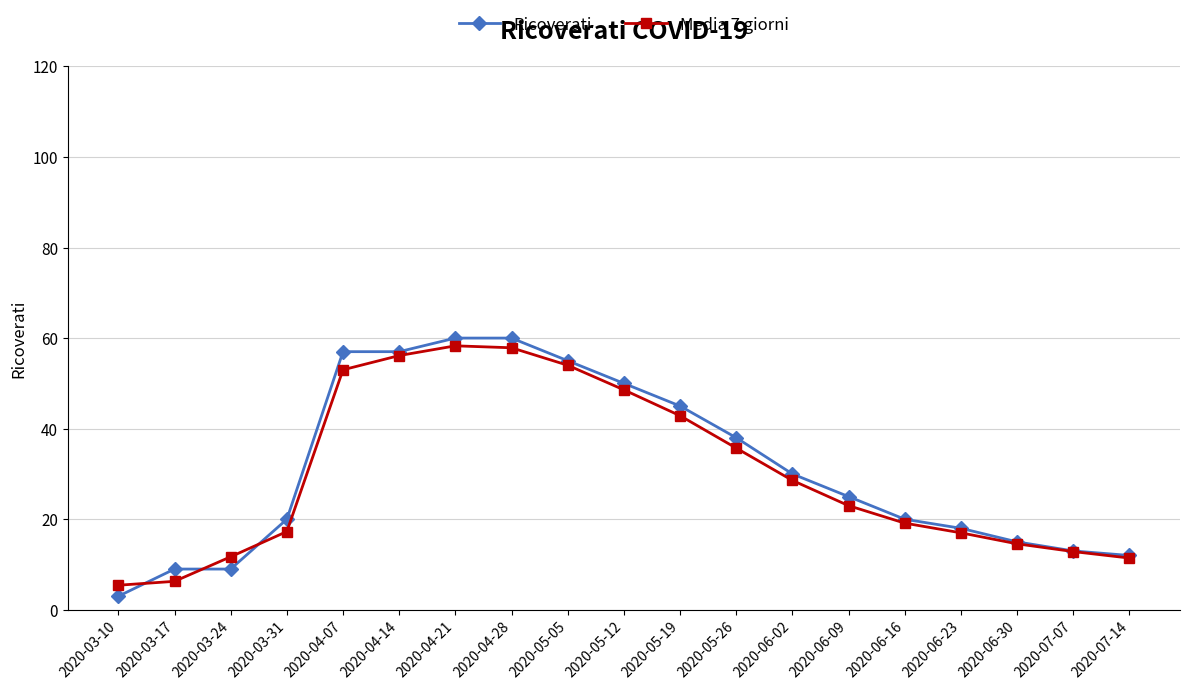

Between which two adjacent categories do Media 7 giorni and Ricoverati first intersect?

2020-03-10 and 2020-03-17